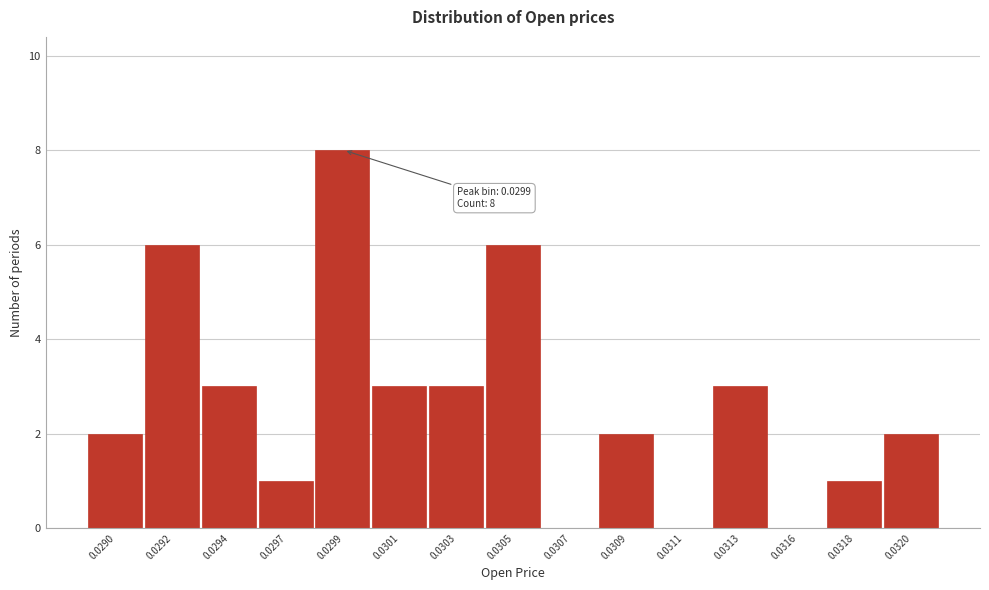

Reading left to right, transcribe all the data shown in this chart.

0.0290=2	0.0292=6	0.0294=3	0.0297=1	0.0299=8	0.0301=3	0.0303=3	0.0305=6	0.0307=0	0.0309=2	0.0311=0	0.0313=3	0.0316=0	0.0318=1	0.0320=2